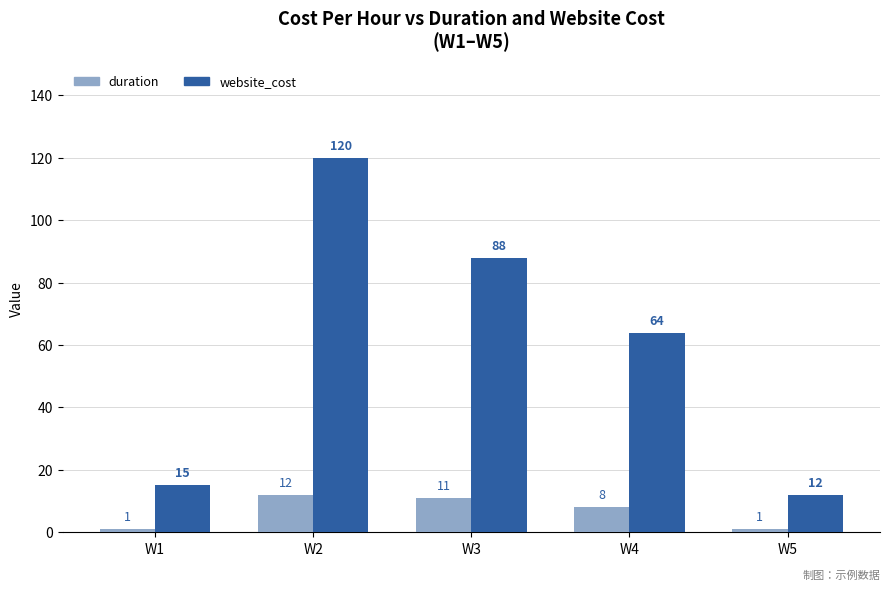

At which category is the sum across all series the highest?

W2